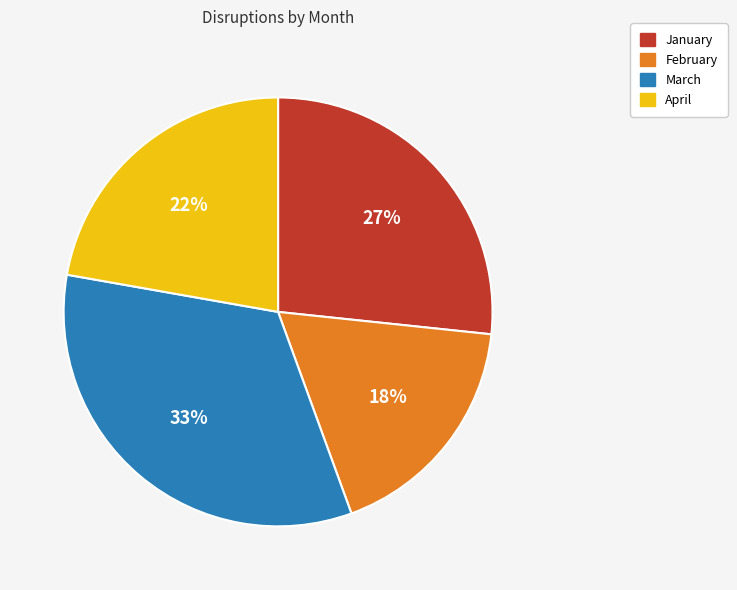

How many slices are in this pie chart?

4